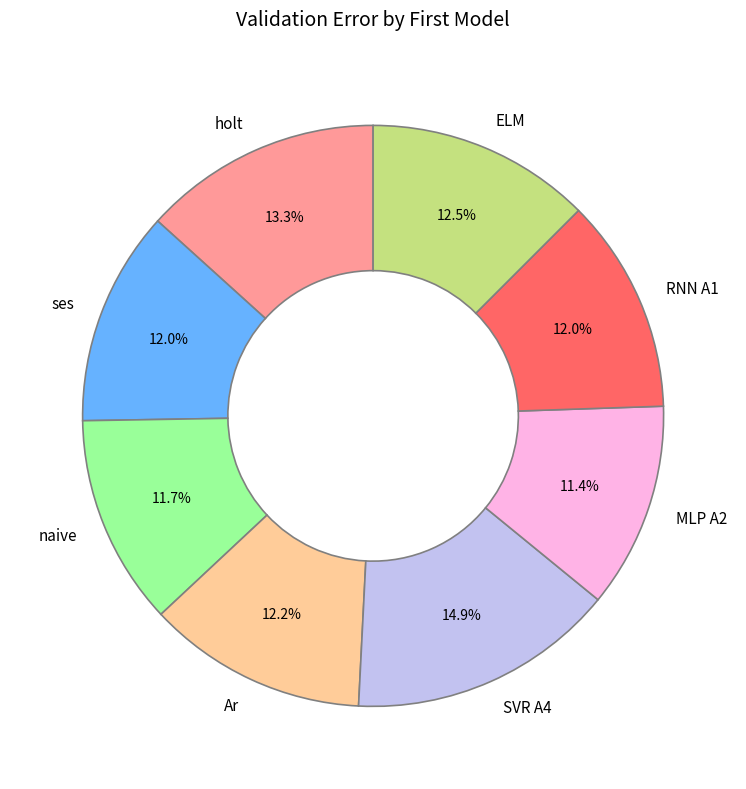

Is there a majority slice in this chart?

No